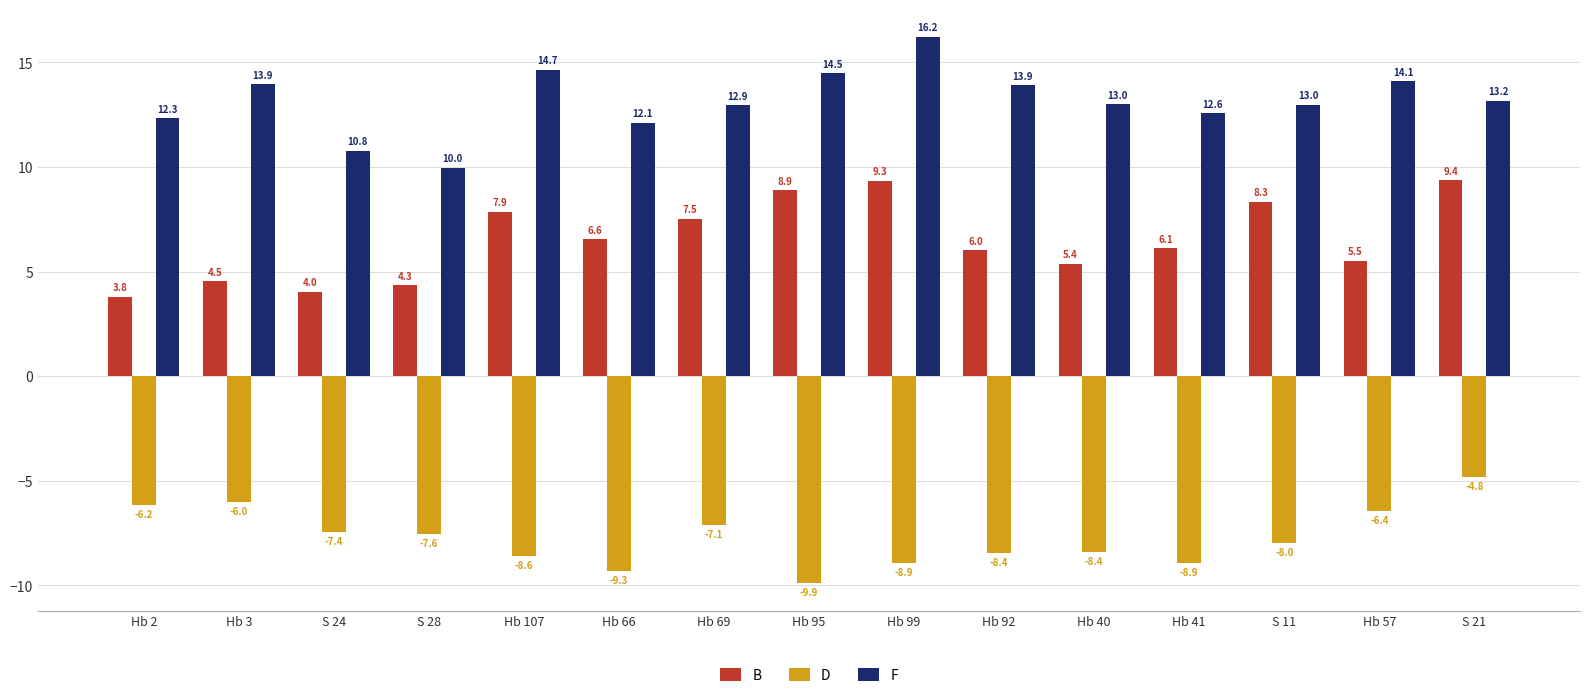

What is the total value across all series at Hb 95?

13.5